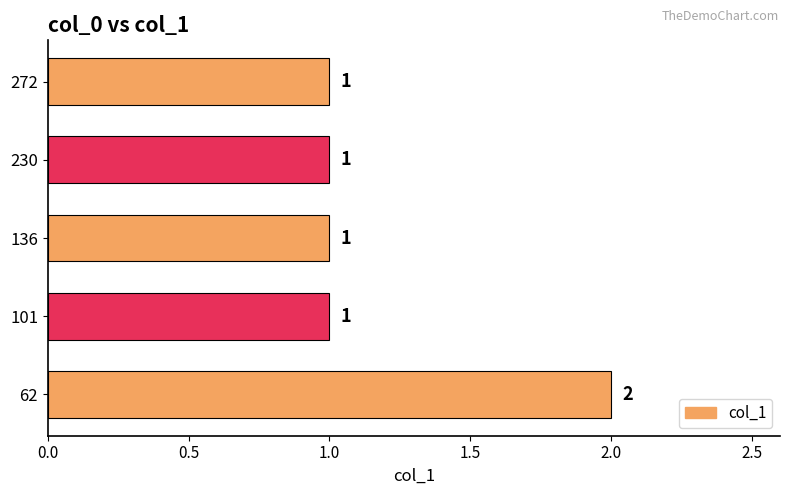

Approximately how many times larger is the value at 230 compared to 136?

1.0